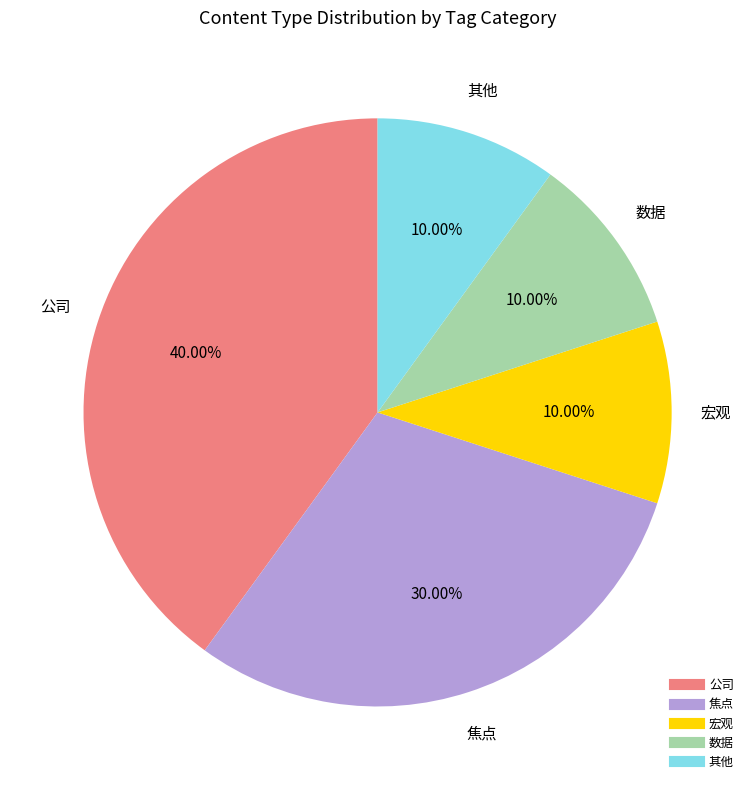

How many segments does this pie chart have?

5